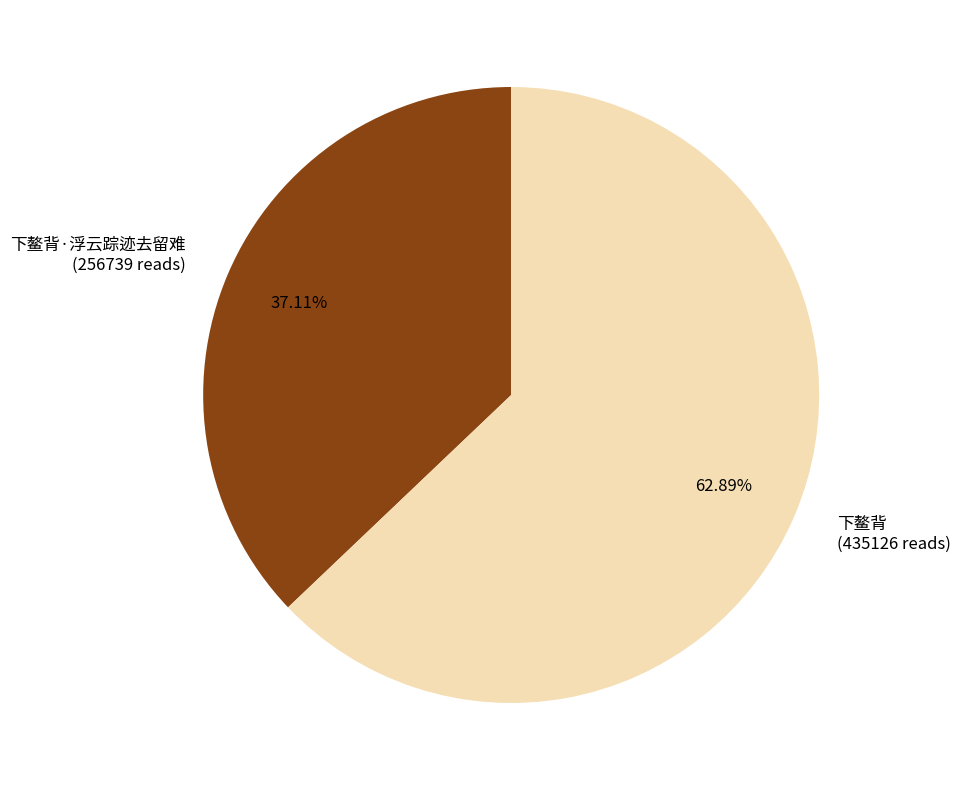

Rank the categories by value from highest to lowest.

下鳌背 (435126 reads), 下鳌背·浮云踪迹去留难 (256739 reads)